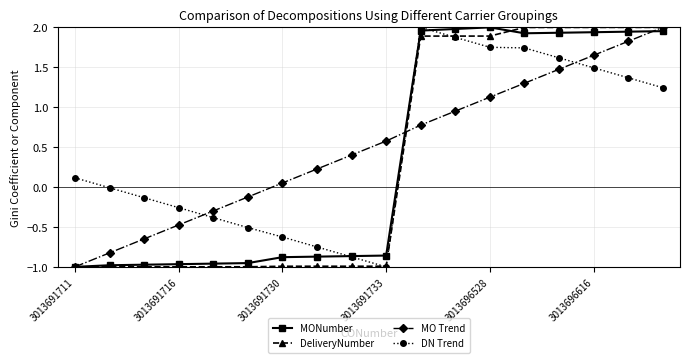

What are all the series names shown in the legend?

MONumber, DeliveryNumber, MO Trend, DN Trend